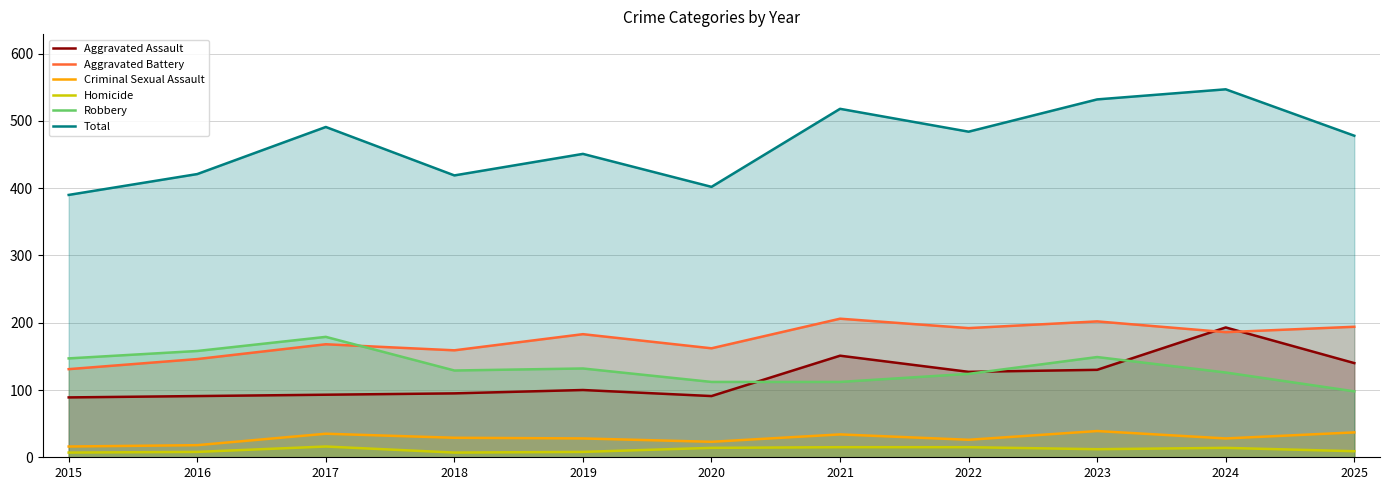

The value of Total at 2017 is 236. True or false?

False